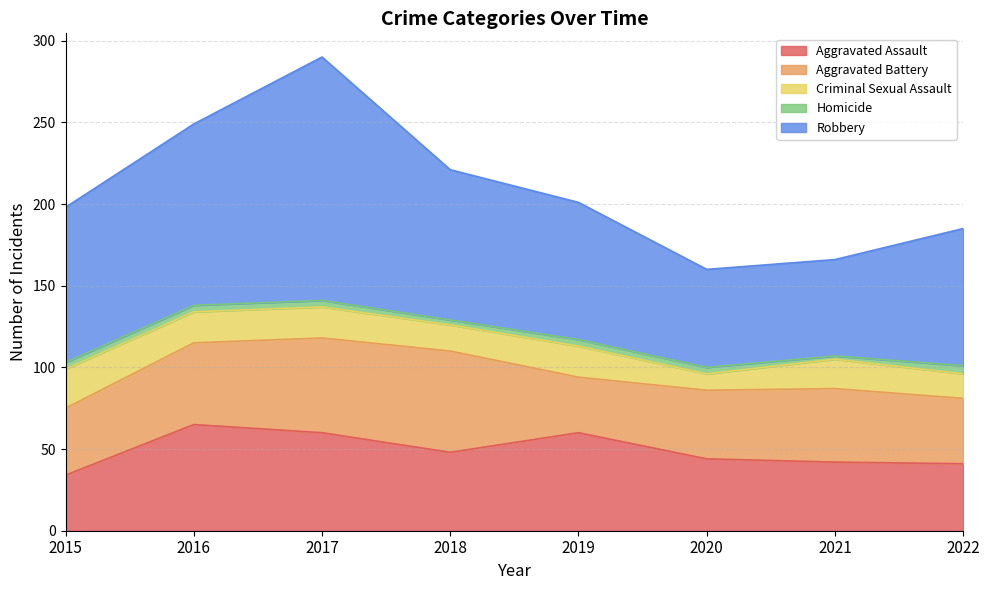

Is it true that Aggravated Assault equals 23 at 2022?

False